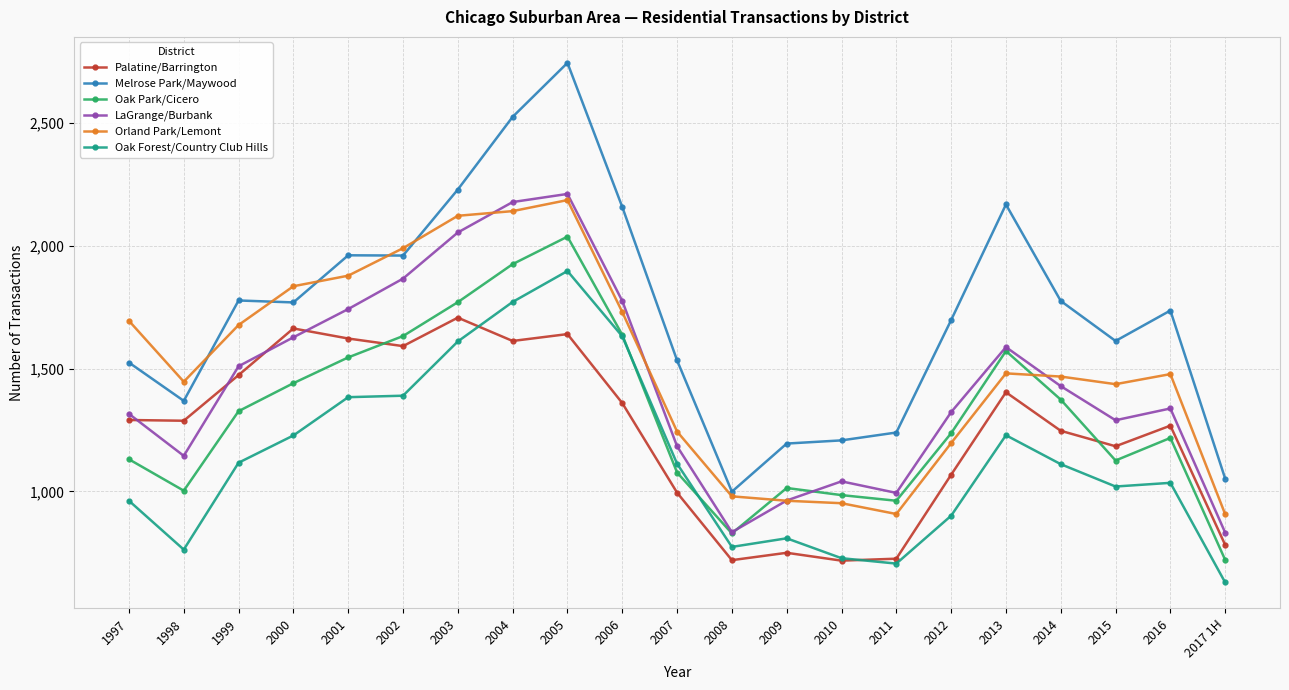

True or false: Oak Forest/Country Club Hills has a value of 1020 at 2015.

True